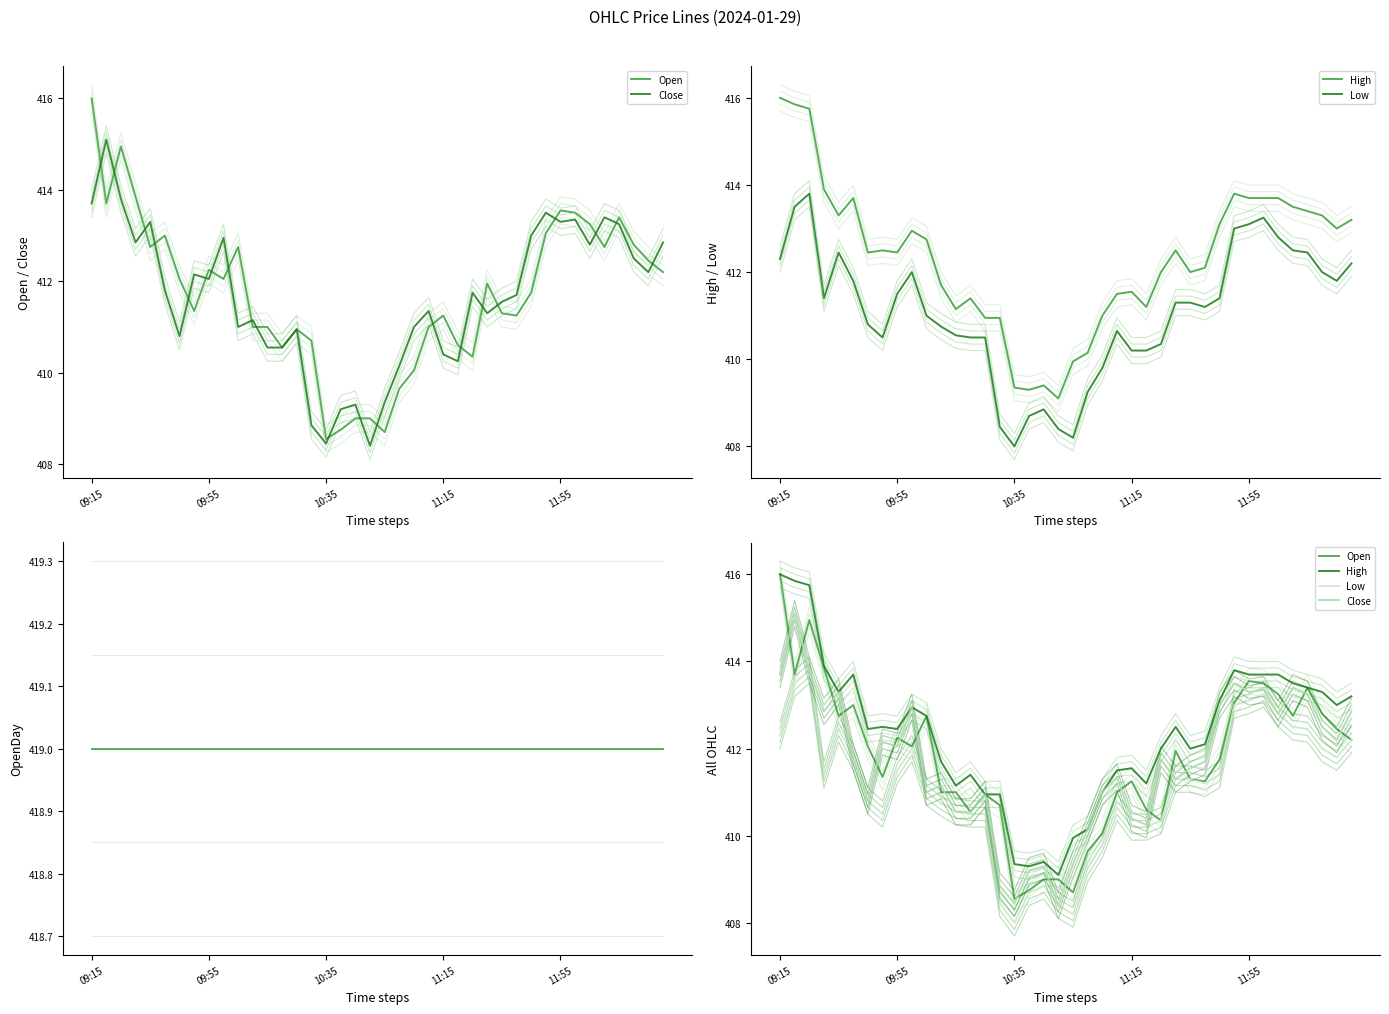

True or false: High and OpenDay intersect in this chart.

False